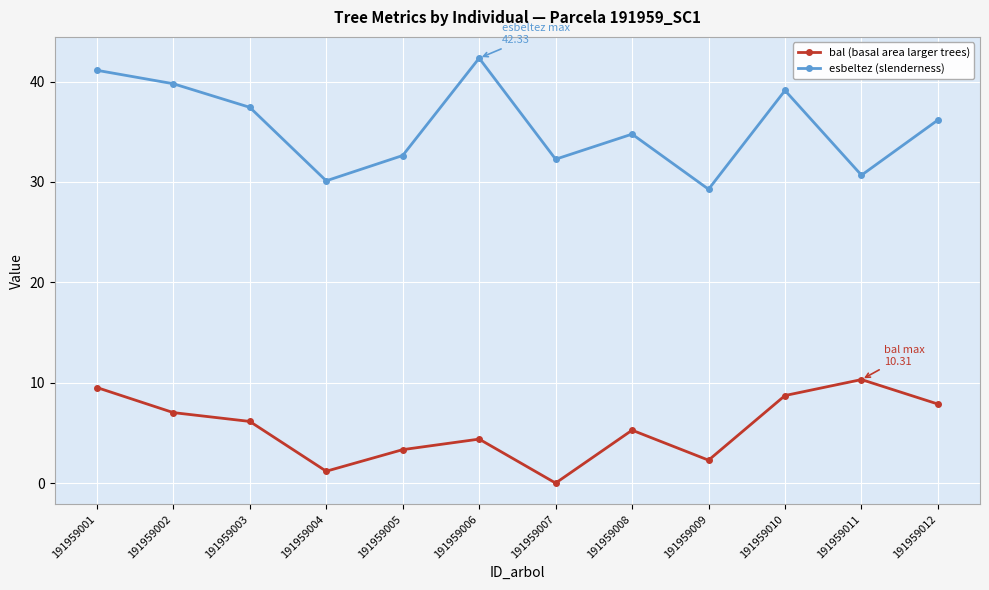

Which category has the lowest value across all series?

191959007